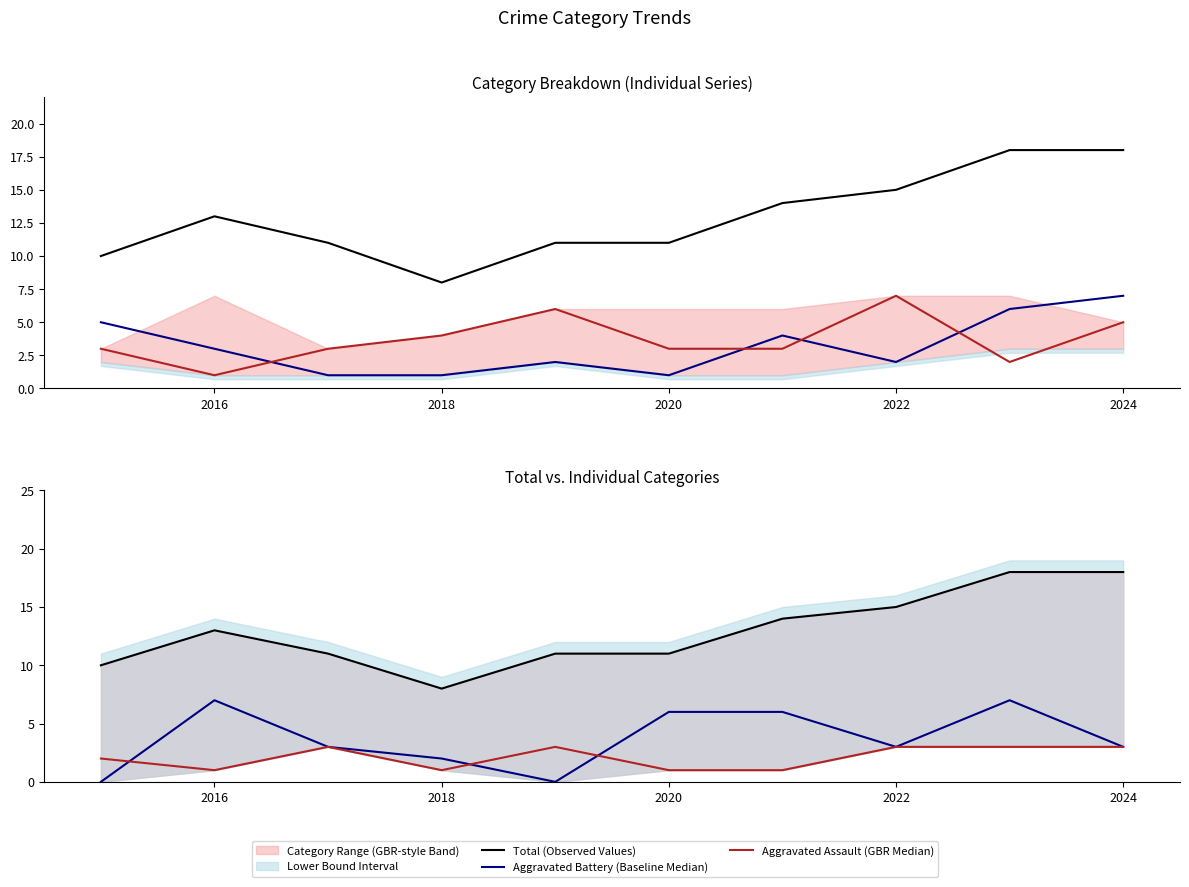

Reading left to right, what are all the values shown in this chart?

Total (Observed Values): 10	13	11	8	11	11	14	15	18	18
Aggravated Battery (Baseline Median): 5	3	1	1	2	1	4	2	6	7
Aggravated Assault (GBR Median): 3	1	3	4	6	3	3	7	2	5
Robbery (Baseline Median): 0	7	3	2	0	6	6	3	7	3
Criminal Sexual Assault (GBR Median): 2	1	3	1	3	1	1	3	3	3